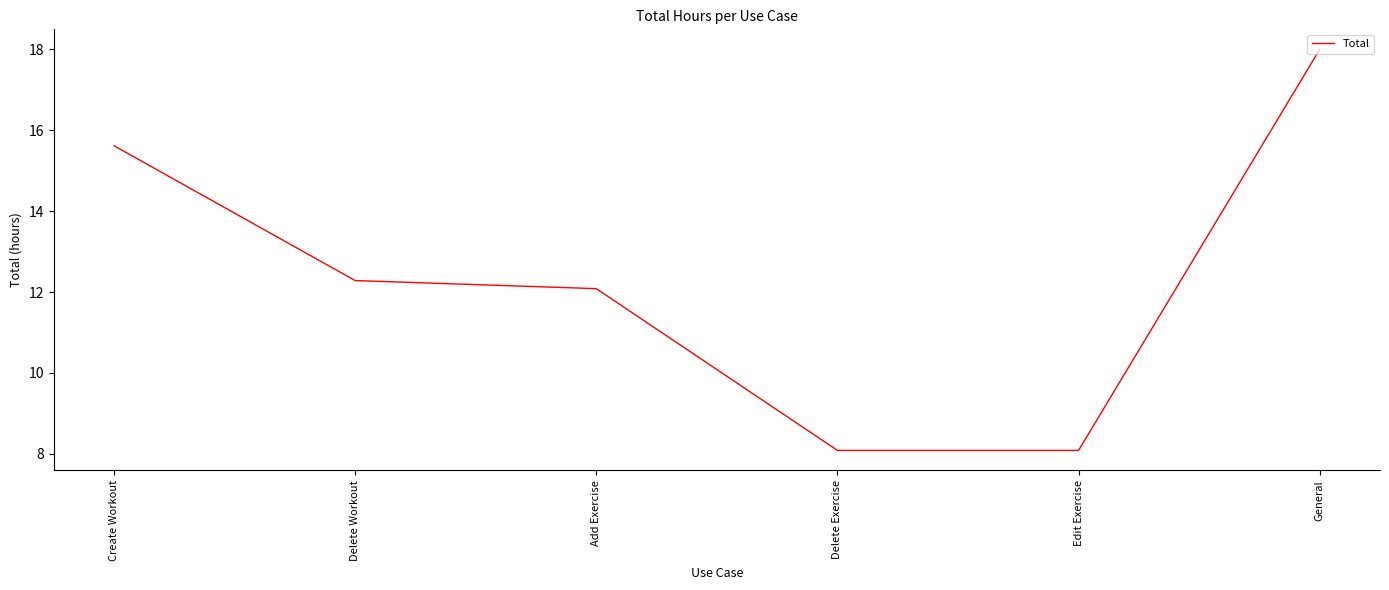

Reading left to right, what are all the values shown in this chart?

Create Workout=15.6	Delete Workout=12.3	Add Exercise=12.1	Delete Exercise=8.1	Edit Exercise=8.1	General=18.0